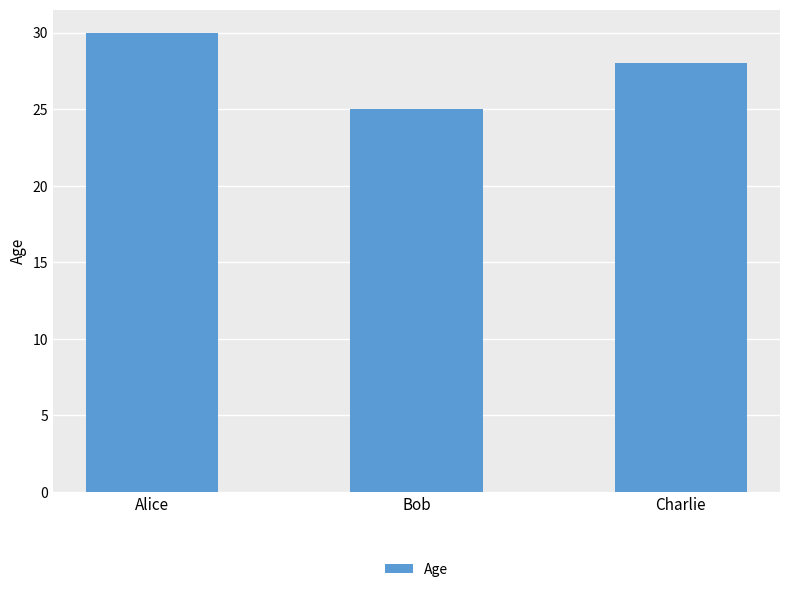

What is the sum of all values?

83